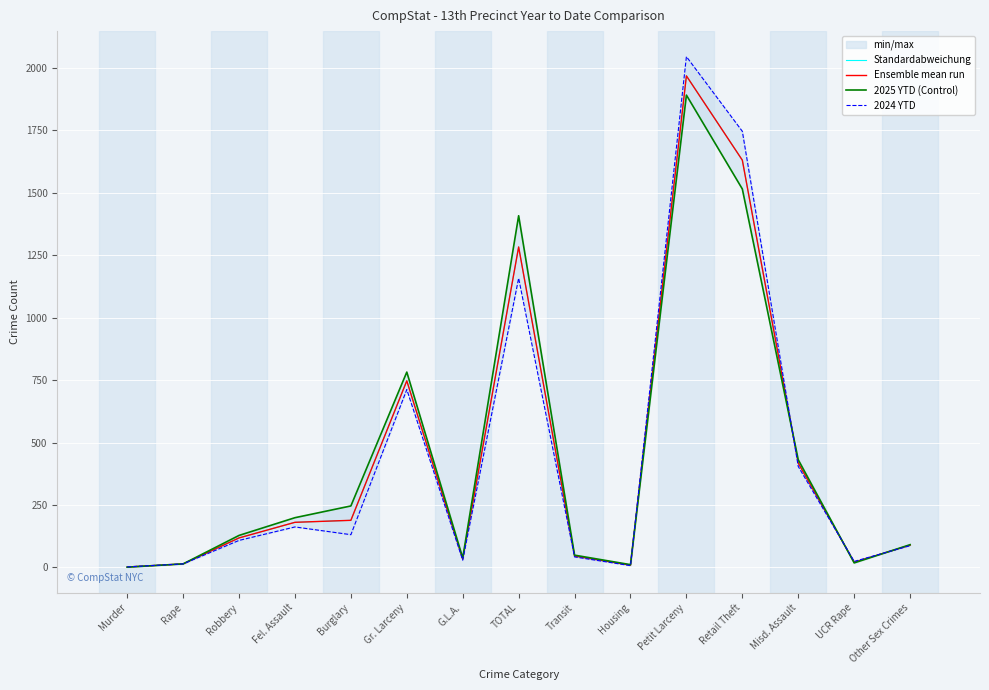

True or false: Standardabweichung has a value of 417.5 at Misd. Assault.

True